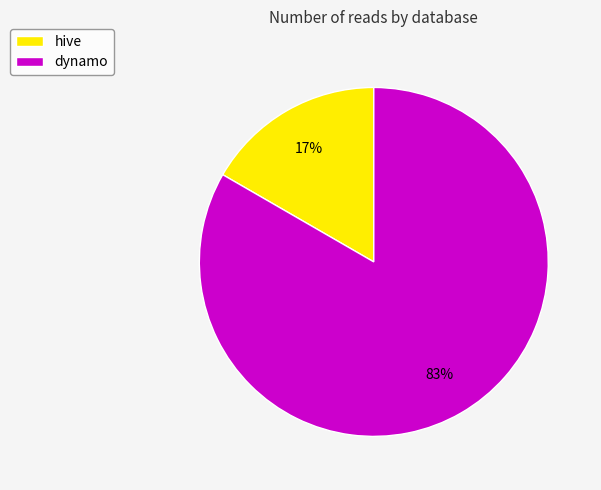

To the nearest percent, what is the combined percentage of dynamo and hive?

100%